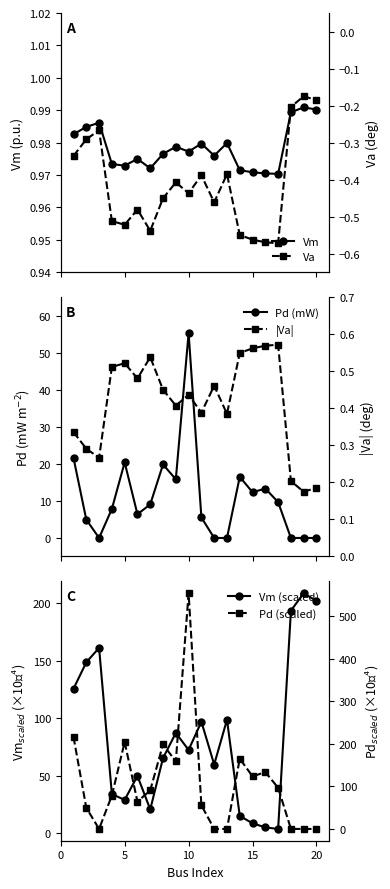

True or false: Vm (scaled) and Va cross at least once.

False